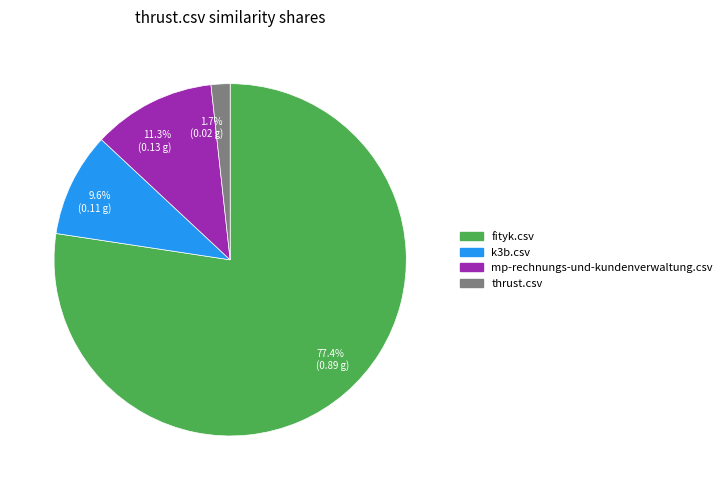

What percentage is the k3b.csv slice, to the nearest percent?

10%